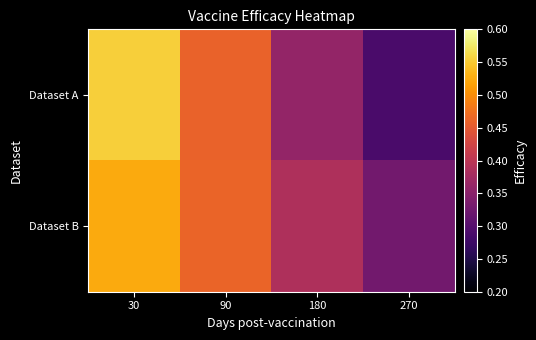

Reading right to left, list all the values displayed in this chart.

Dataset A: 270=0.3	180=0.4	90=0.5	30=0.6
Dataset B: 270=0.3	180=0.4	90=0.5	30=0.5